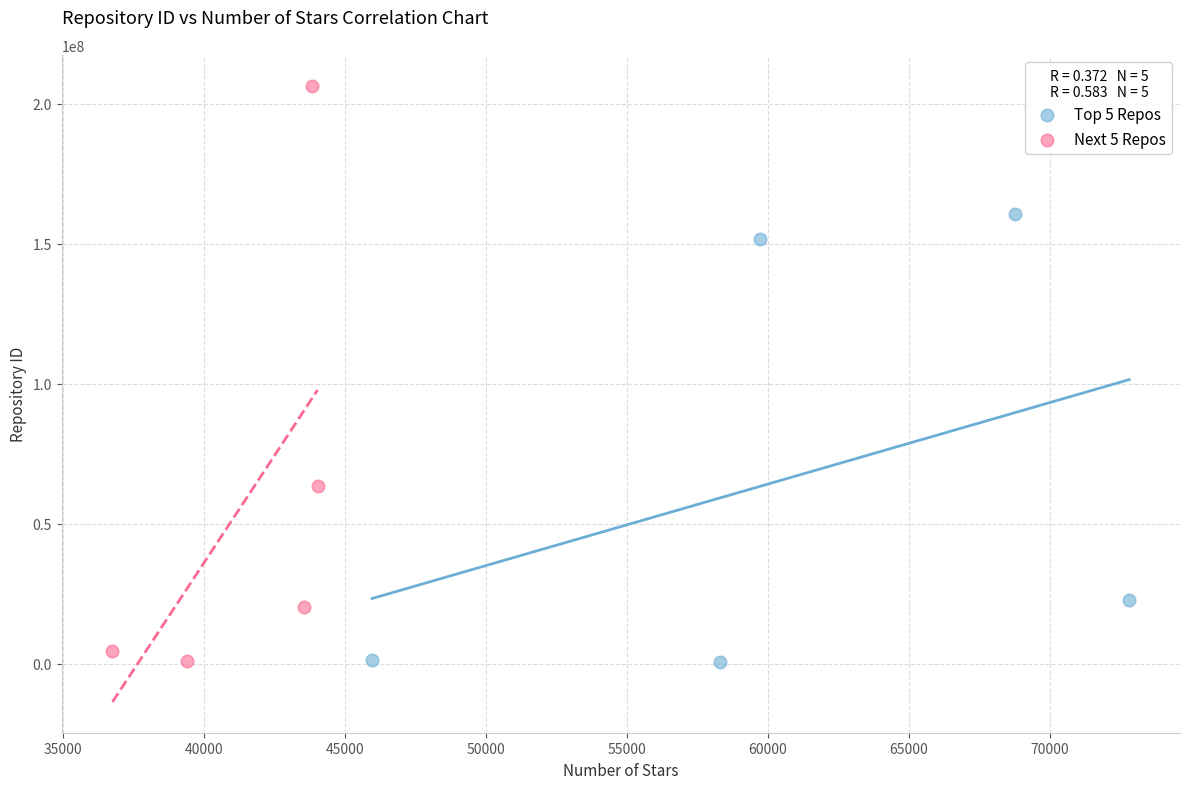

Which series contains the highest Y value?

Next 5 Repos